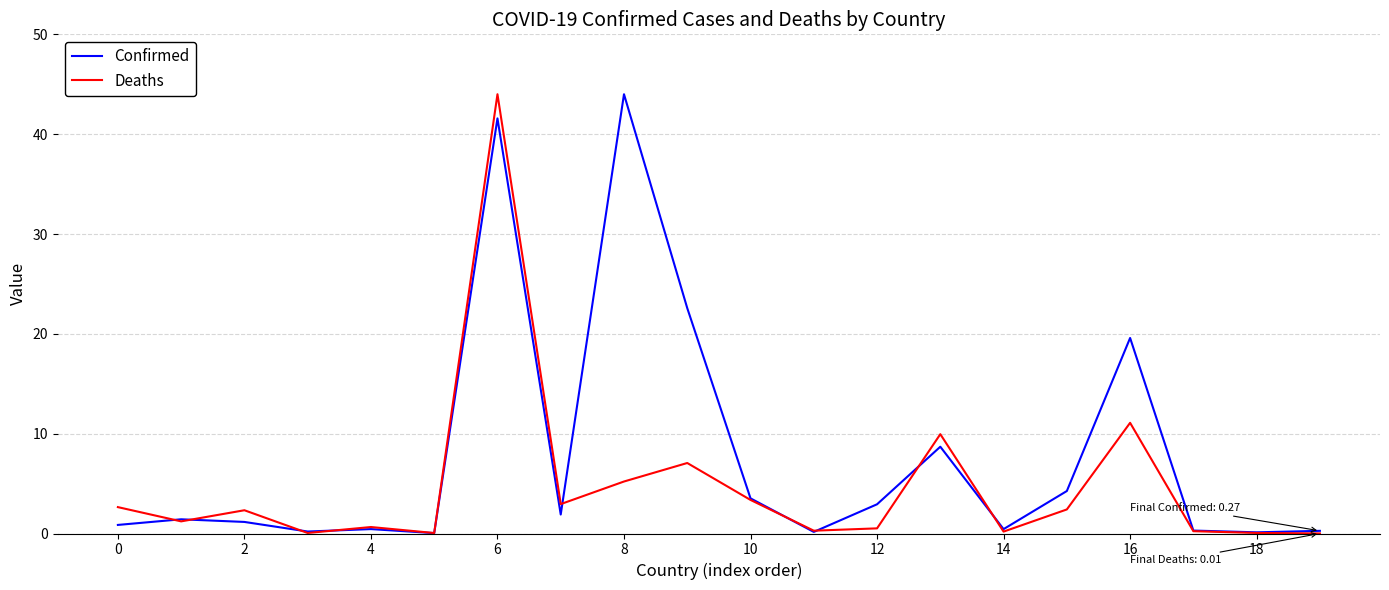

What is the average value of the Deaths series?

4.7